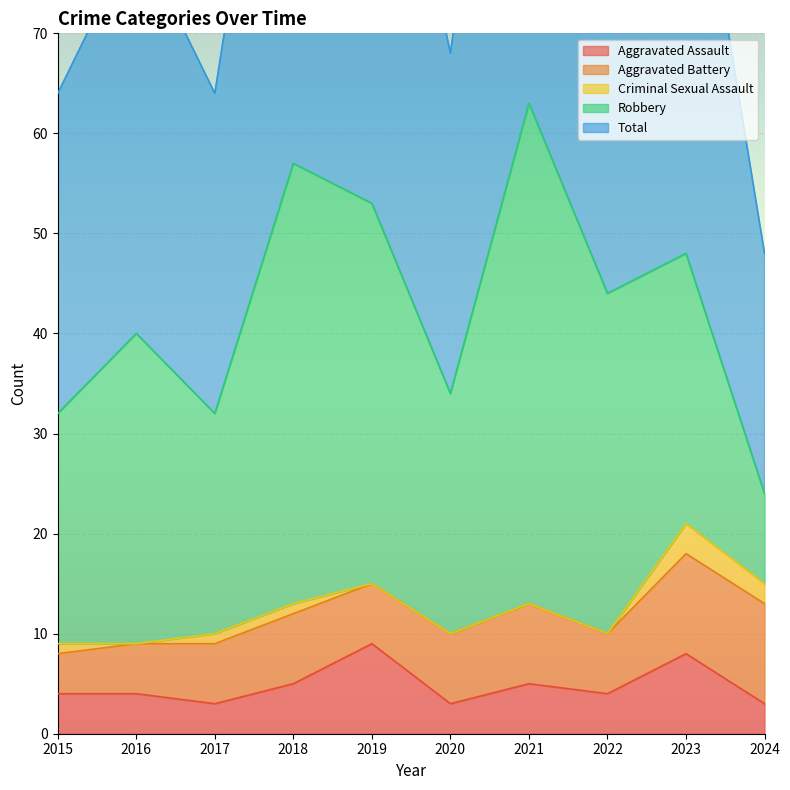

Which series has the largest total across all categories?

Total